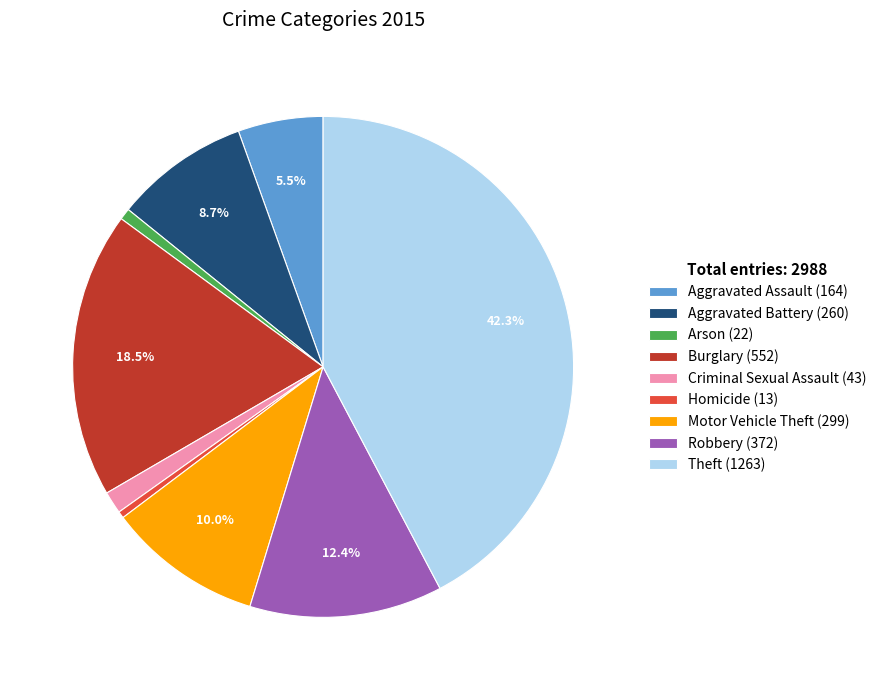

Combined, what portion of the pie is Burglary (552) and Aggravated Battery (260)?

27.2%